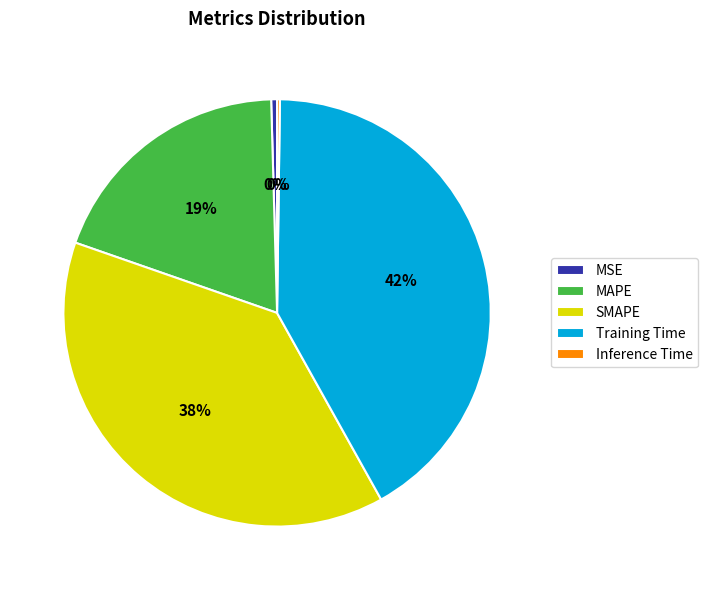

Which has a higher value, MSE or SMAPE?

SMAPE